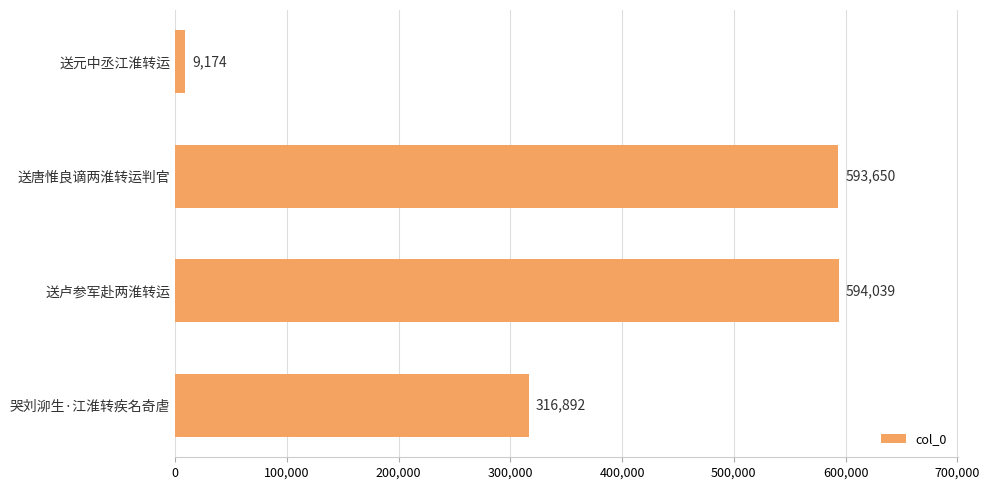

What is the sum of all values?

1513755